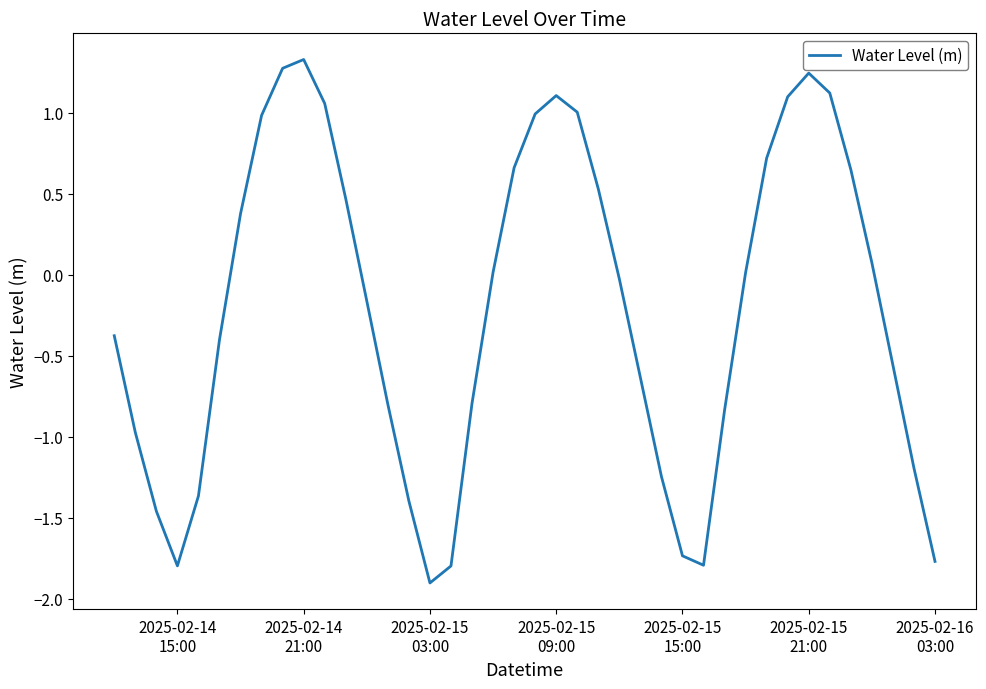

What is the smallest value displayed?

-1.9